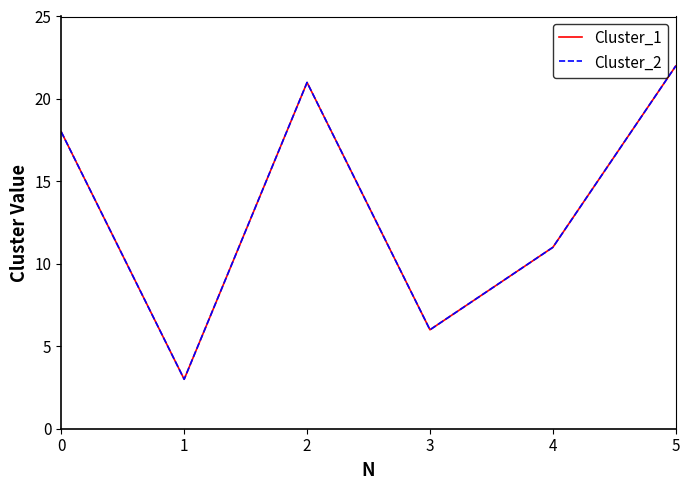

True or false: Cluster_2 and Cluster_1 intersect in this chart.

False